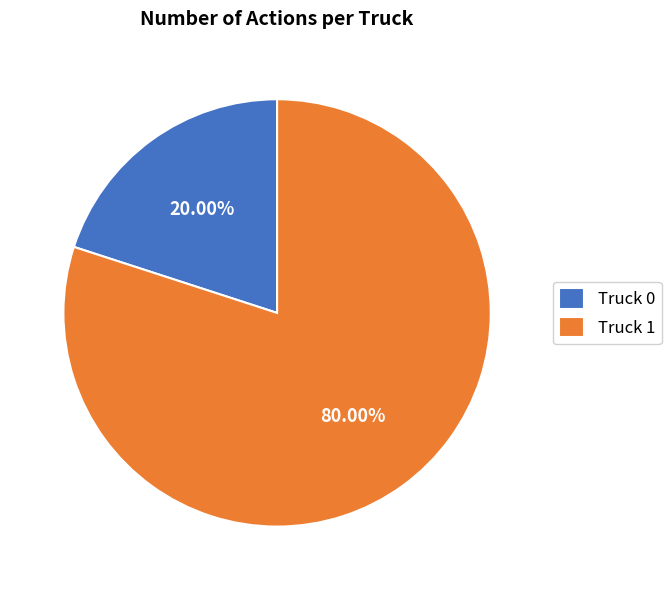

To the nearest percent, what is the combined percentage of Truck 0 and Truck 1?

100%